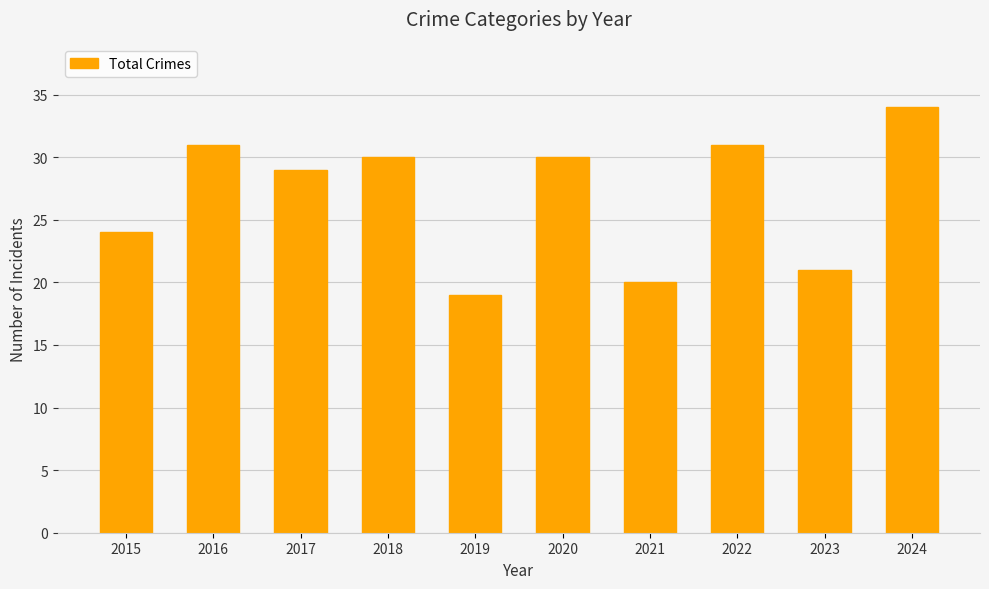

Where does the data first go above 30?

2016